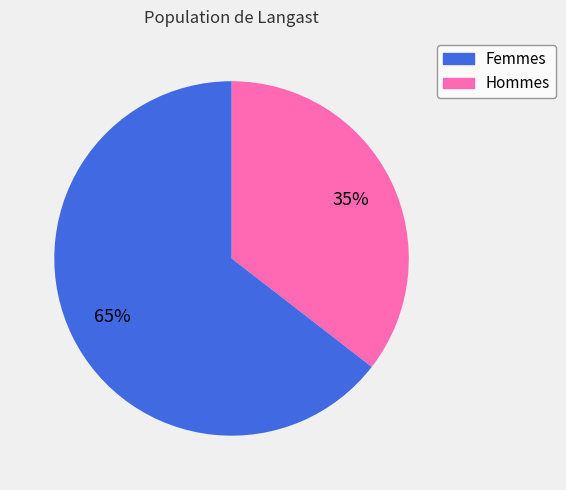

To the nearest percent, what is the average slice percentage?

50%